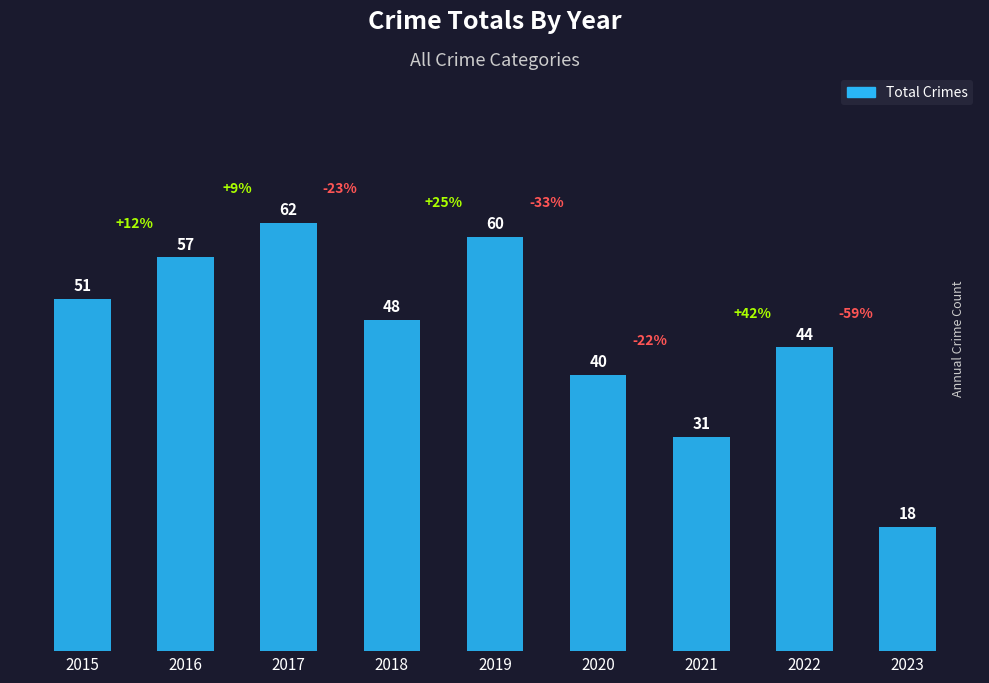

Reading left to right, transcribe all the data shown in this chart.

51	57	62	48	60	40	31	44	18